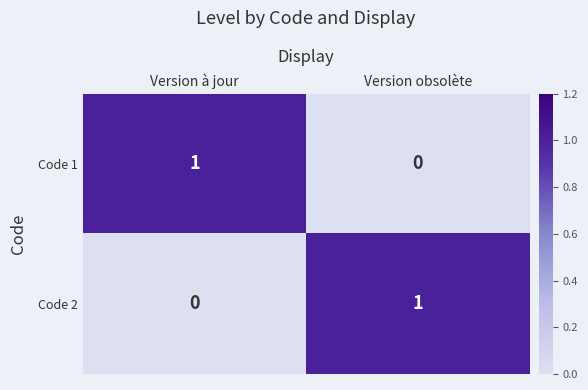

How many positive values does the Code 2 series have?

1